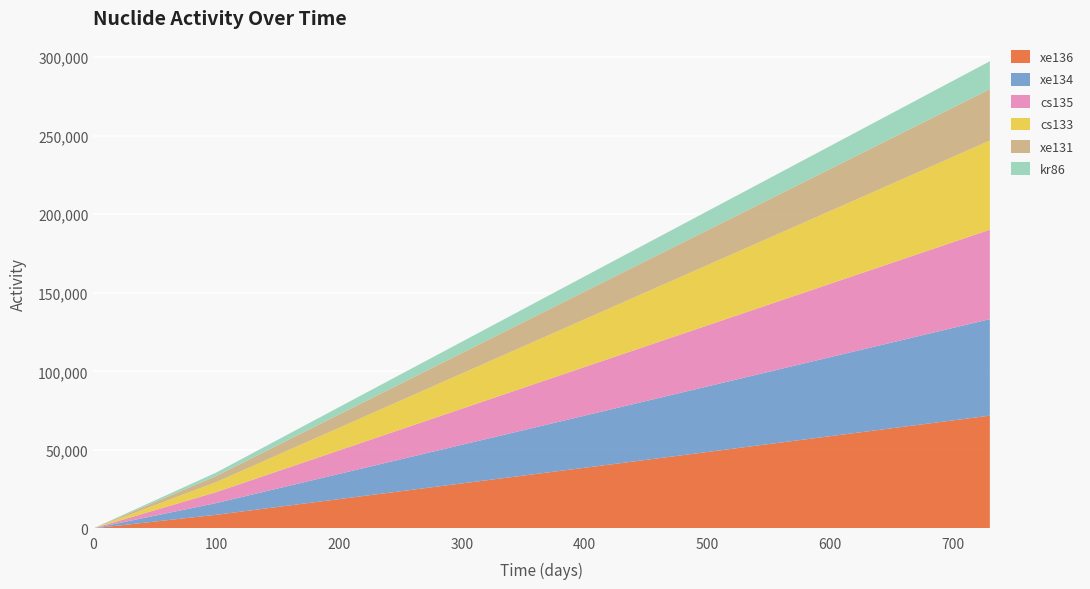

Reading right to left, what are all the values shown in this chart?

xe136: 730=71760.6	415=40068.8	100=8617.1	0=0.0
xe134: 730=61450.5	415=34462.7	100=7463.1	0=0.0
cs135: 730=56975.0	415=32178.0	100=6971.0	0=0.0
cs133: 730=56740.7	415=31580.5	100=6373.5	0=0.0
xe131: 730=32769.7	415=18400.0	100=3912.0	0=0.0
kr86: 730=17749.8	415=9982.0	100=2163.9	0=0.0